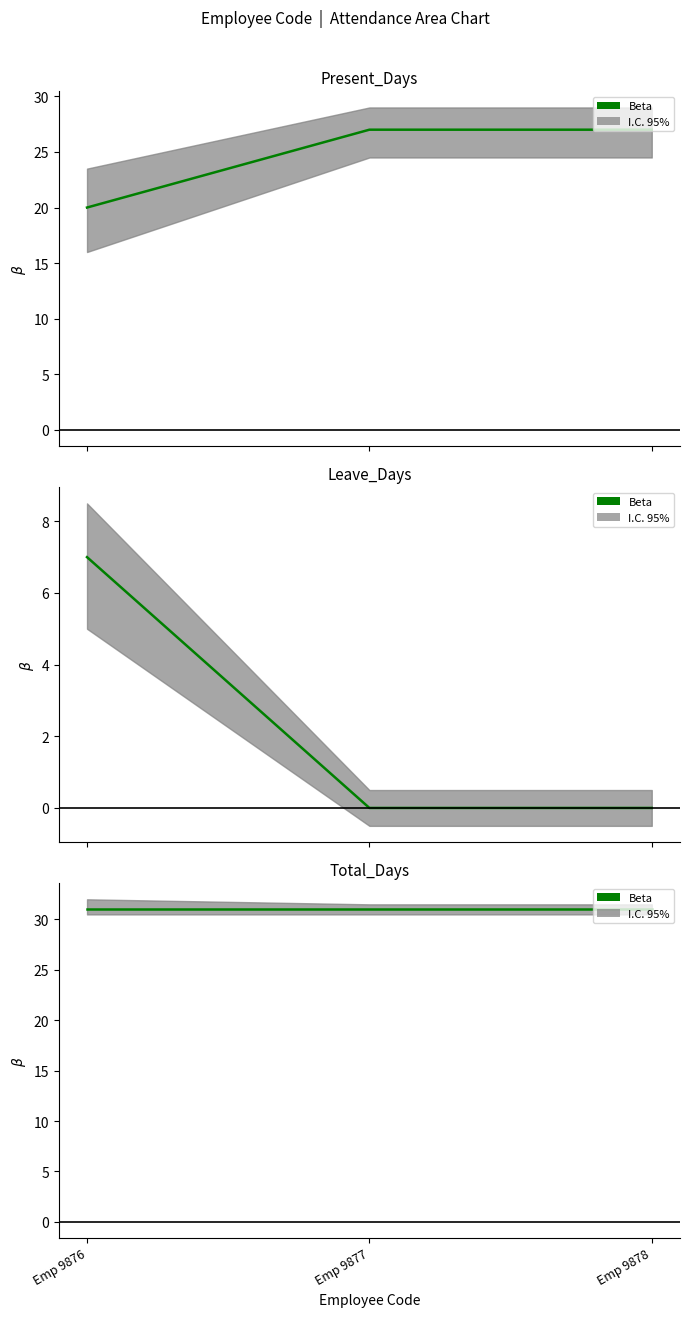

What is the difference between the maximum and minimum values in the Leave_Days series?

7